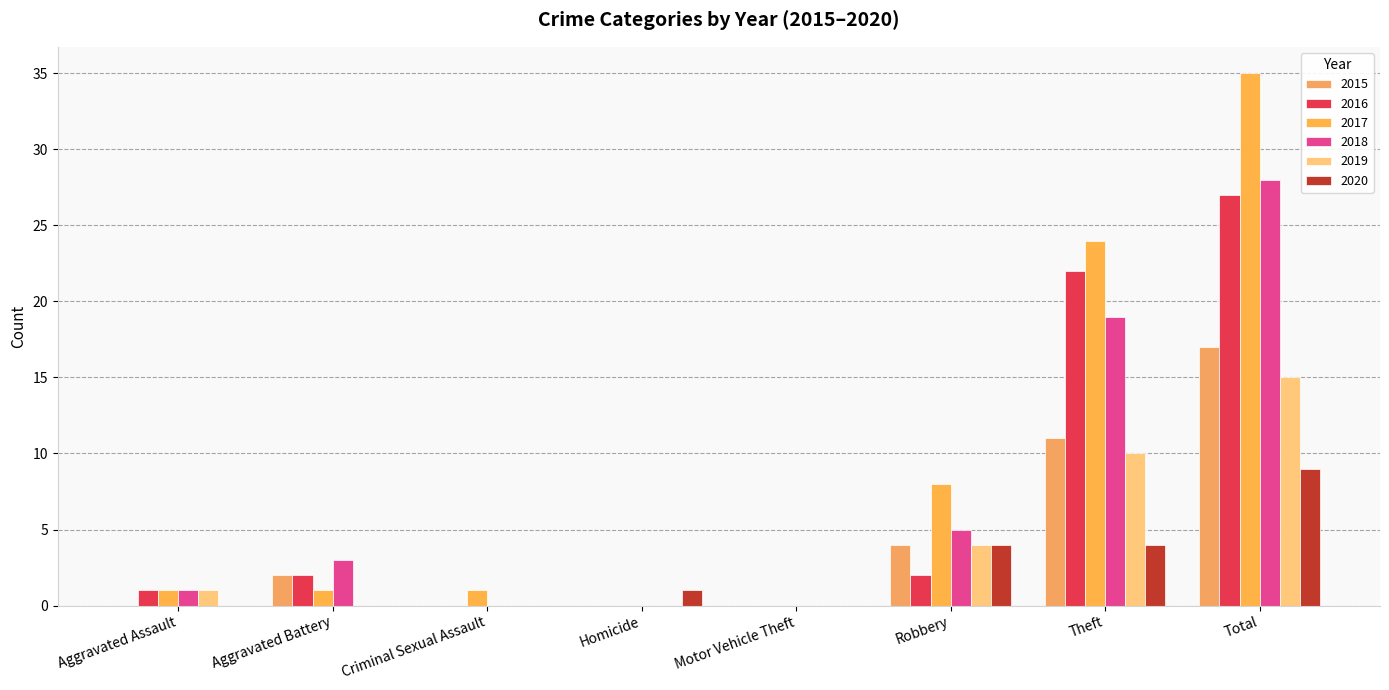

Is the value of 2015 at Total greater than the value of 2019 at Criminal Sexual Assault?

Yes